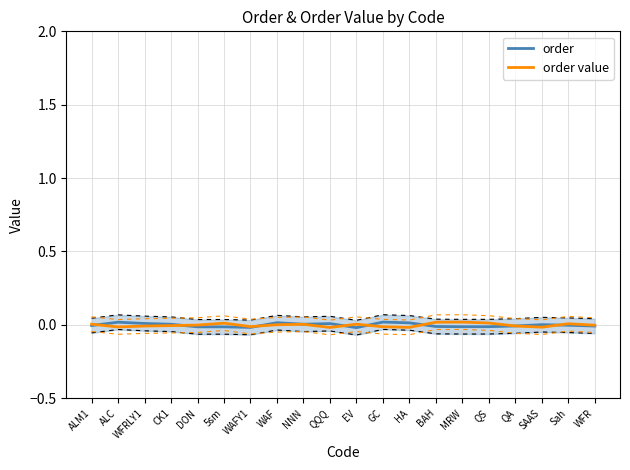

At which label does order first exceed 0?

ALC